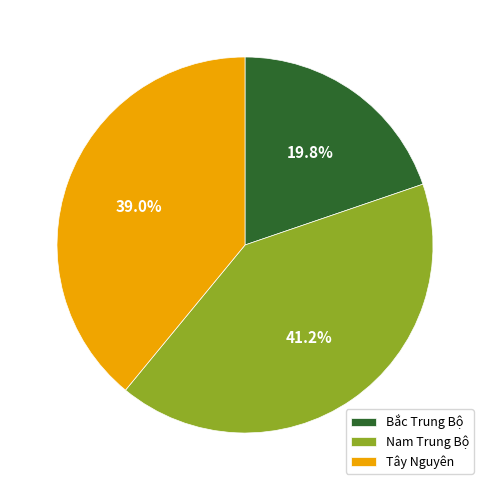

Is there any slice that represents more than half of the pie?

No